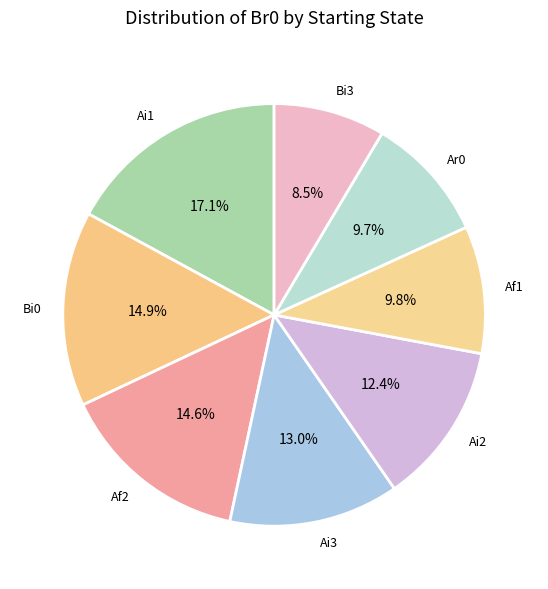

Is there any slice that represents more than half of the pie?

No